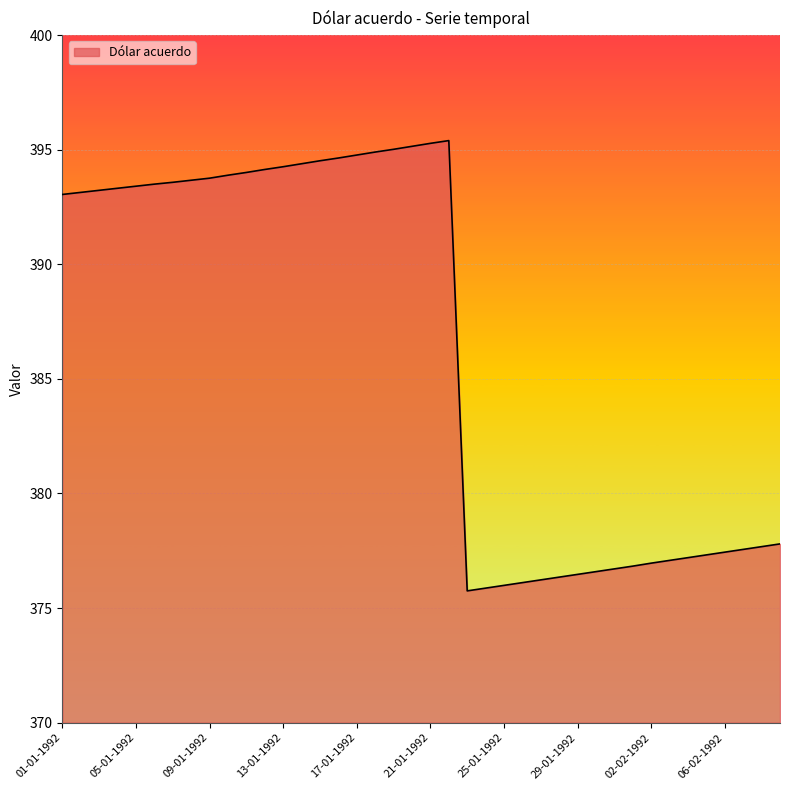

Does the chart display data point markers on the line(s)?

No